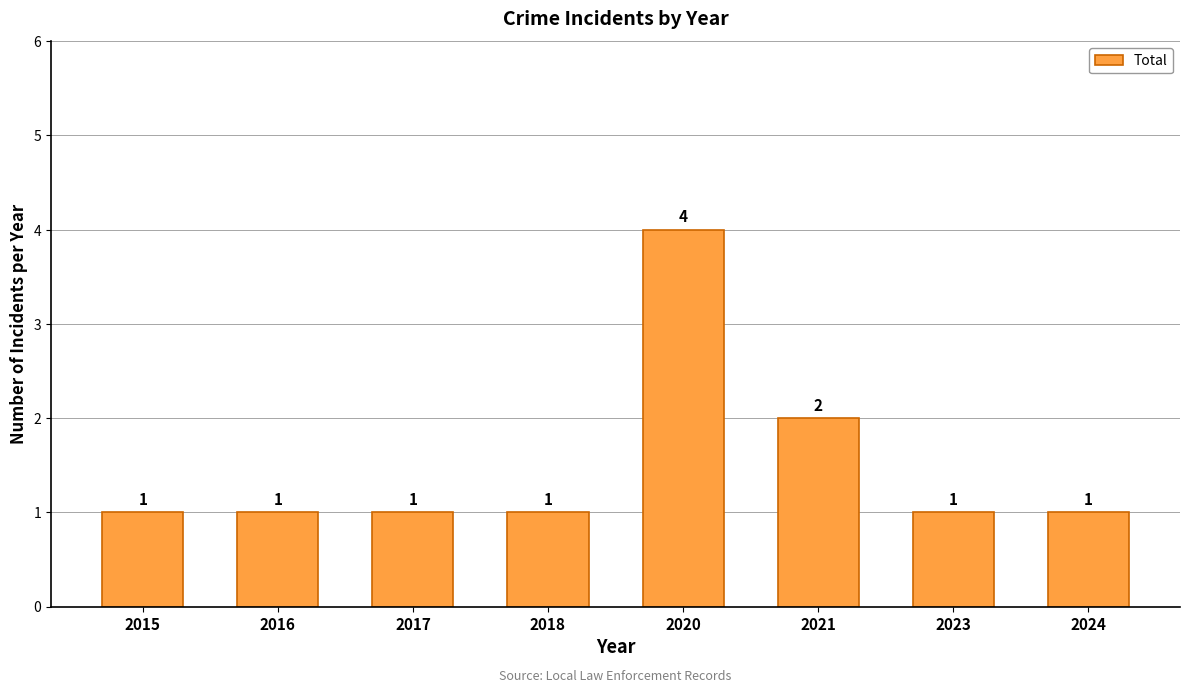

What is the difference between the maximum and minimum values?

3